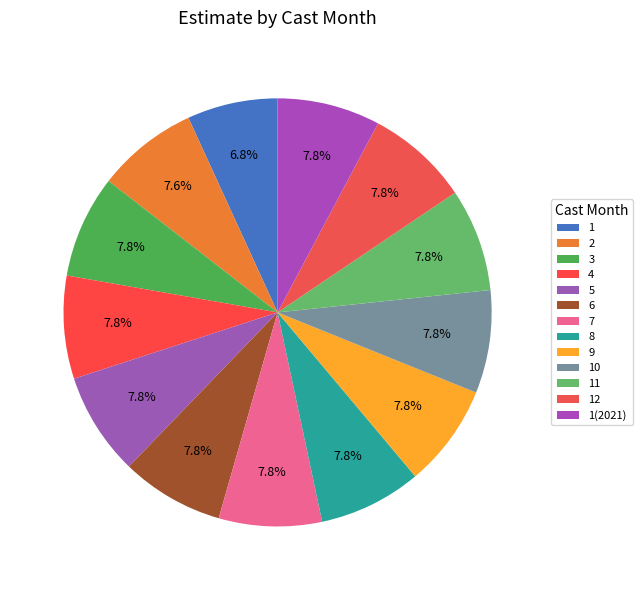

To the nearest percent, what portion does 1(2021) represent?

8%